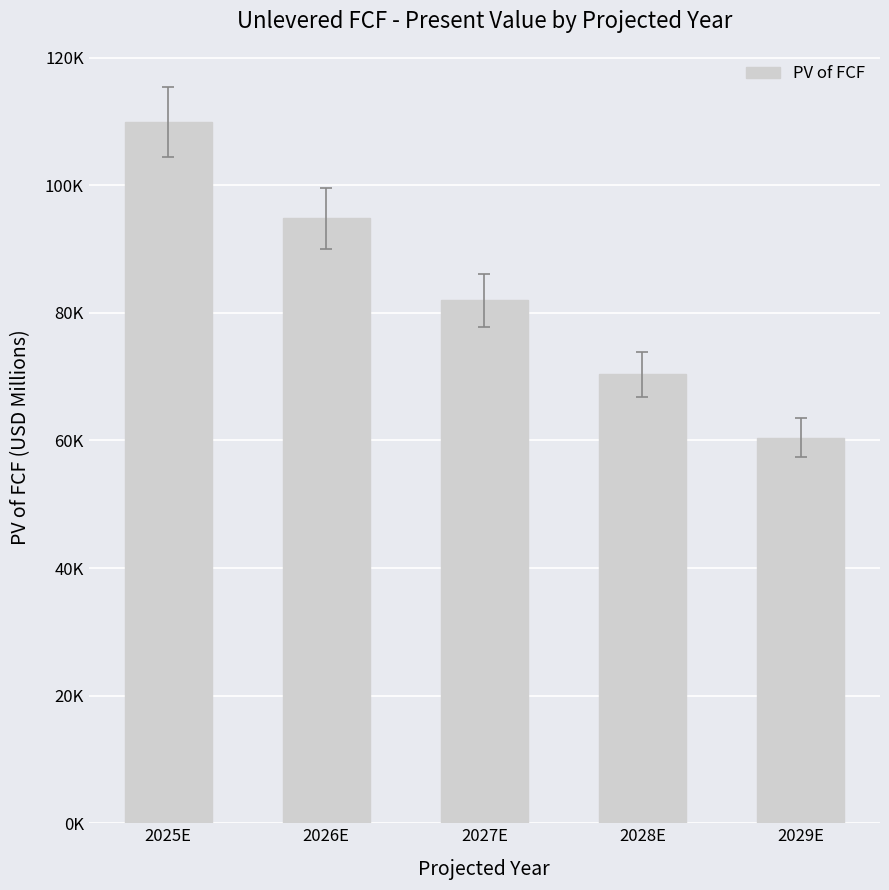

Approximately how many times larger is the value at 2027E compared to 2026E?

0.9